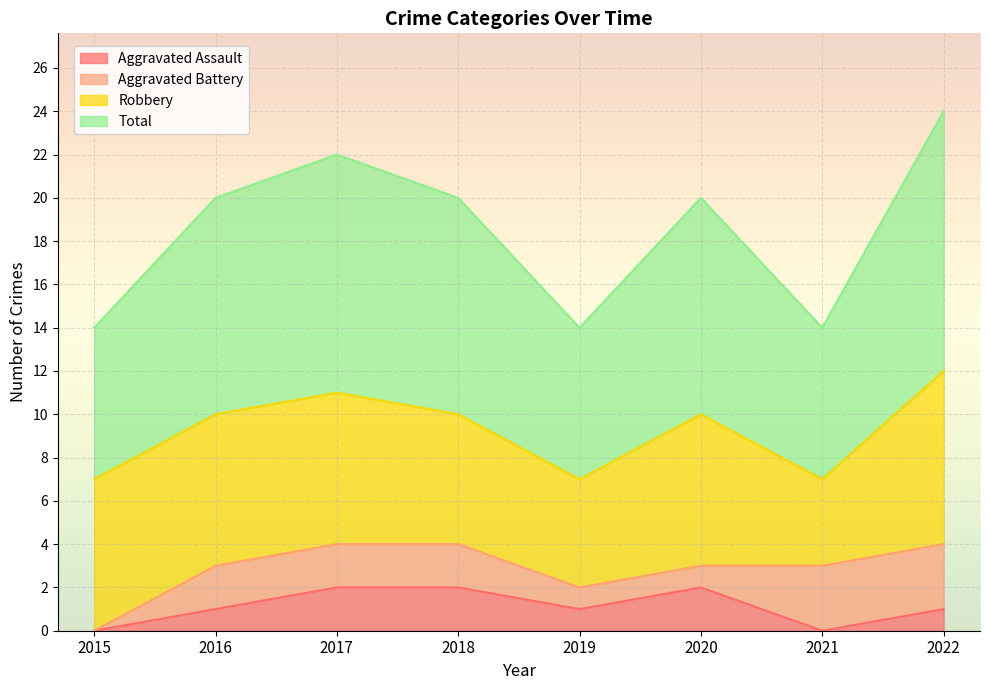

Which category has the lowest value in the Aggravated Assault series?

2015